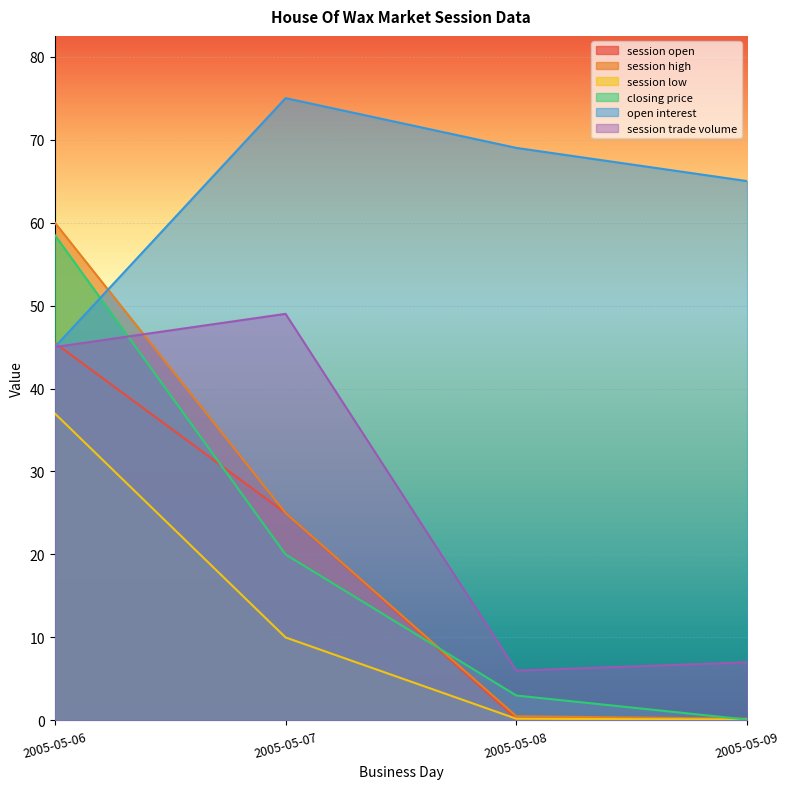

Read the session high value at 2005-05-08.

0.5